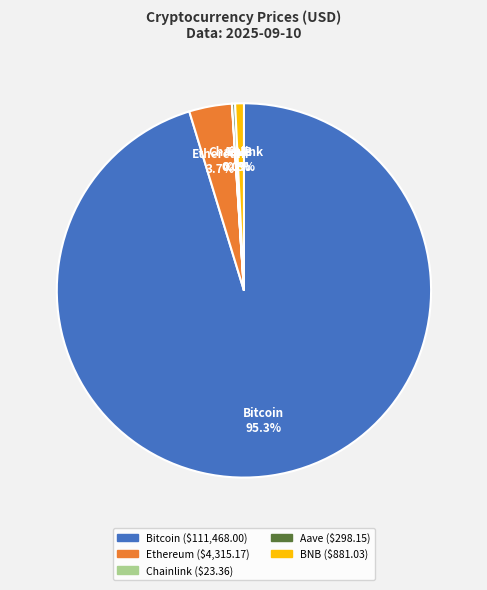

Which has a higher value, BNB or Bitcoin?

Bitcoin